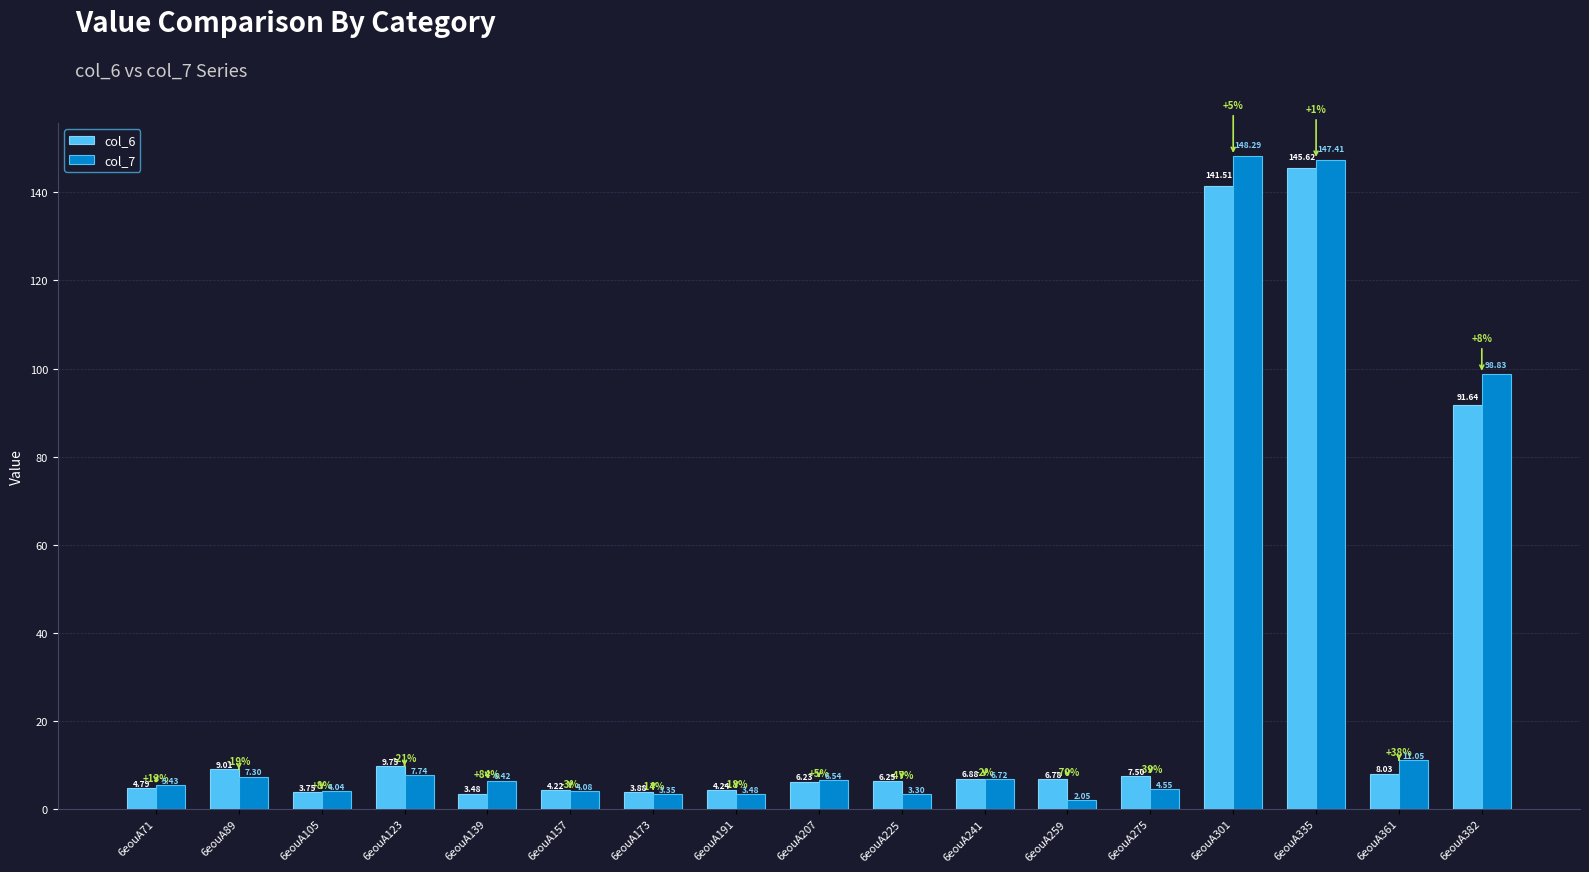

How many bars are there in each group?

2